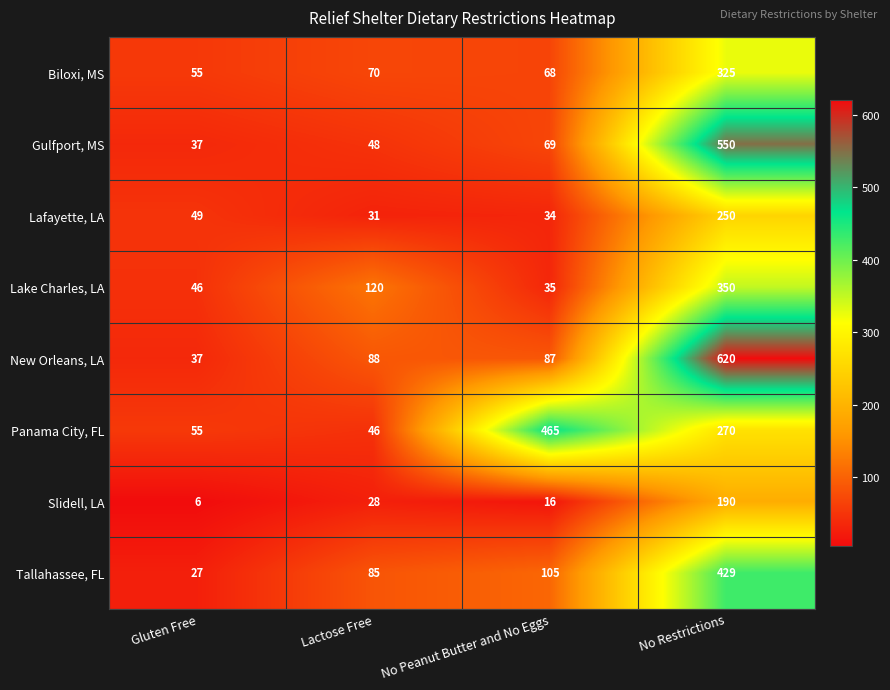

What is the difference between the maximum and minimum values in the Lake Charles, LA series?

315